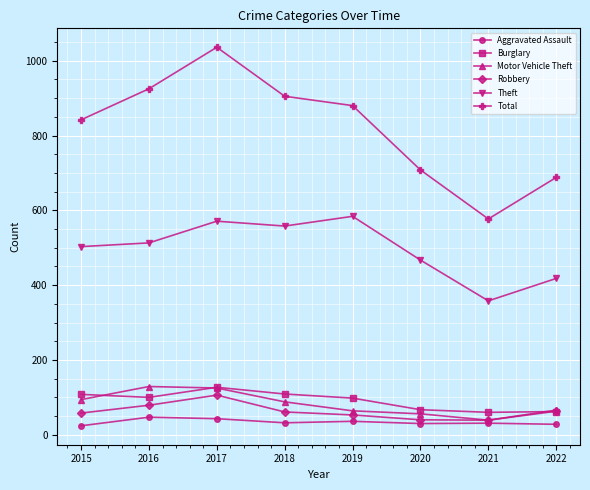

At which label does Total reach its minimum?

2021